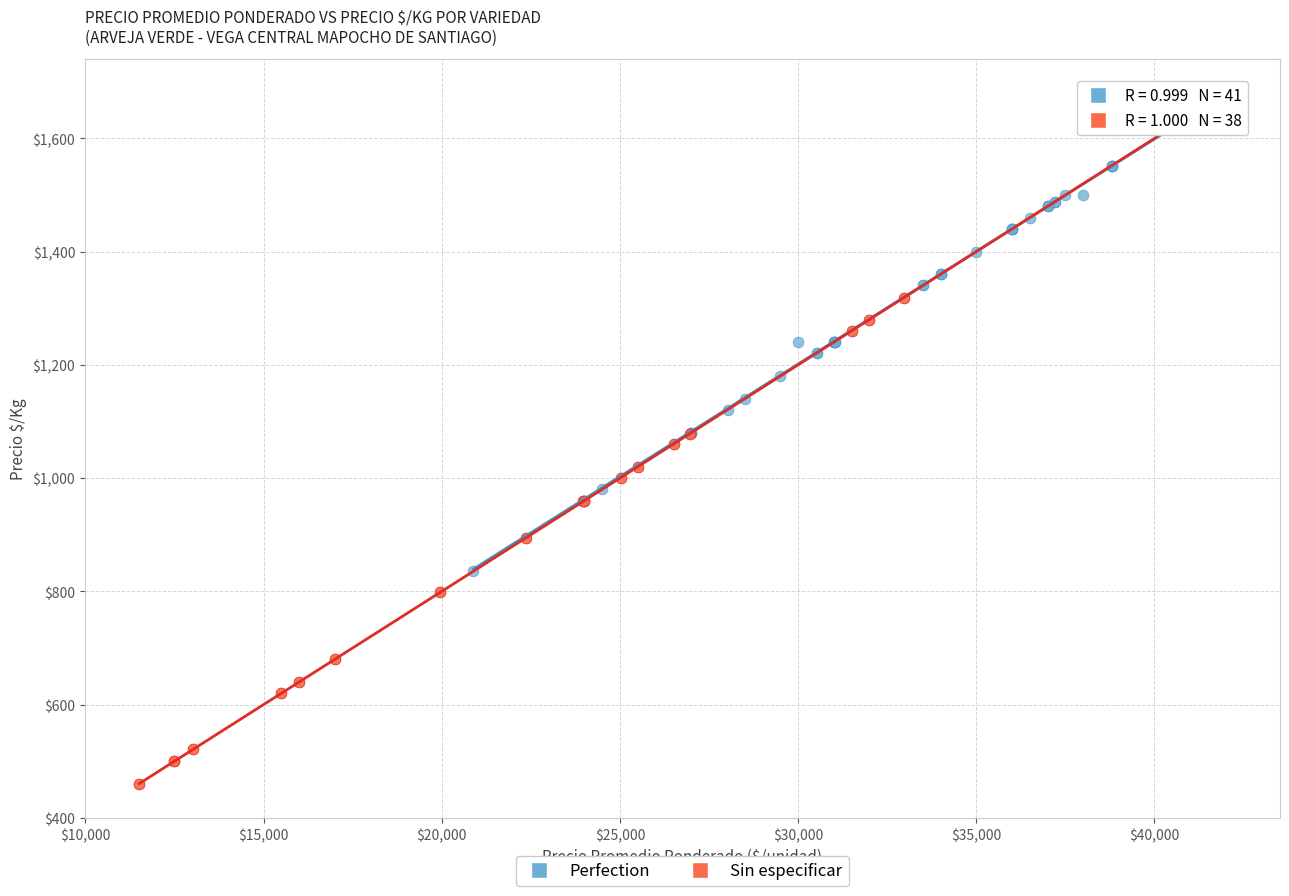

Which series reaches the minimum Y coordinate?

Sin especificar